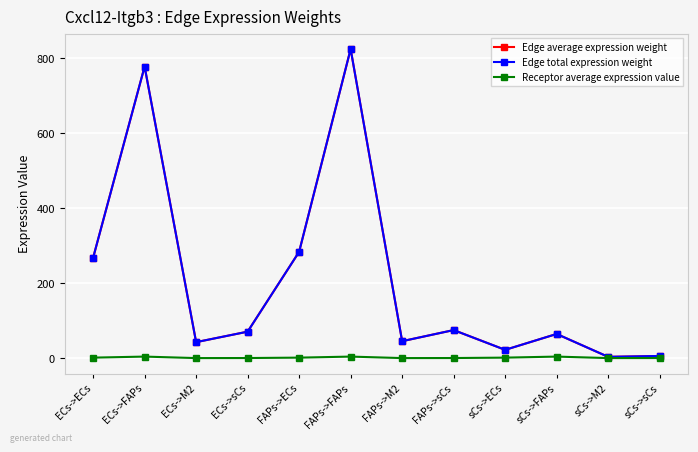

What is the value of the Edge average expression weight point at the 1st from the left?

267.5